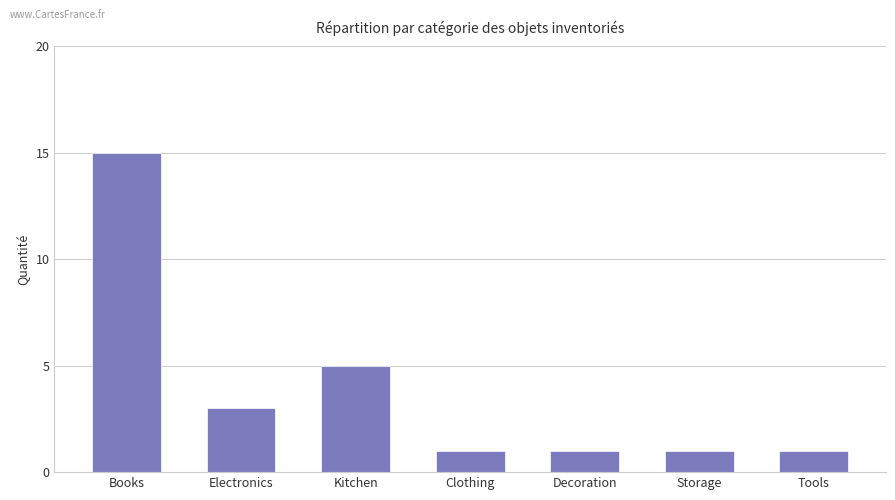

Reading right to left, extract all data points from this chart.

1	1	1	1	5	3	15